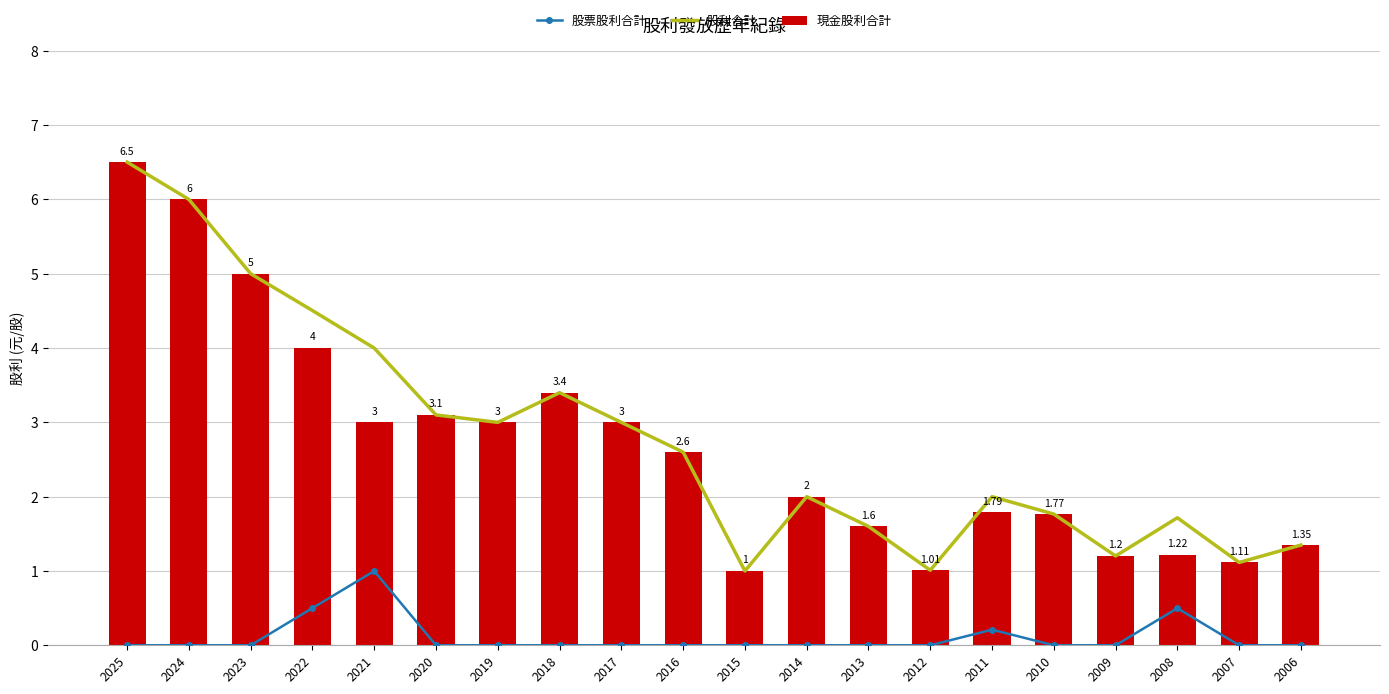

Count the number of categories in the chart.

20